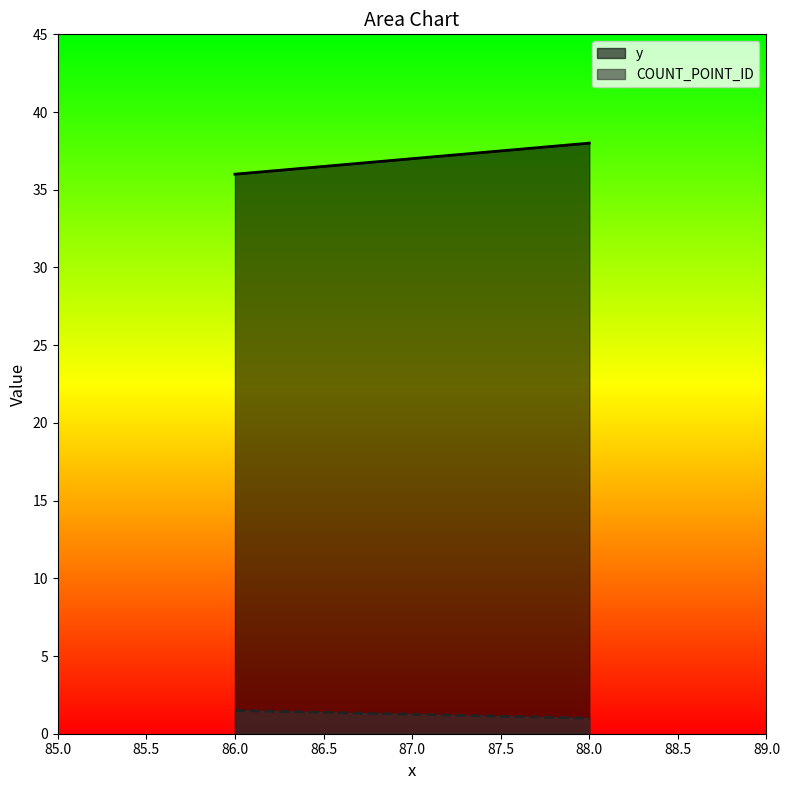

Reading right to left, extract all data points from this chart.

y: 88.0=38.0	86.0=36.0
COUNT_POINT_ID: 88.0=1.0	86.0=1.5